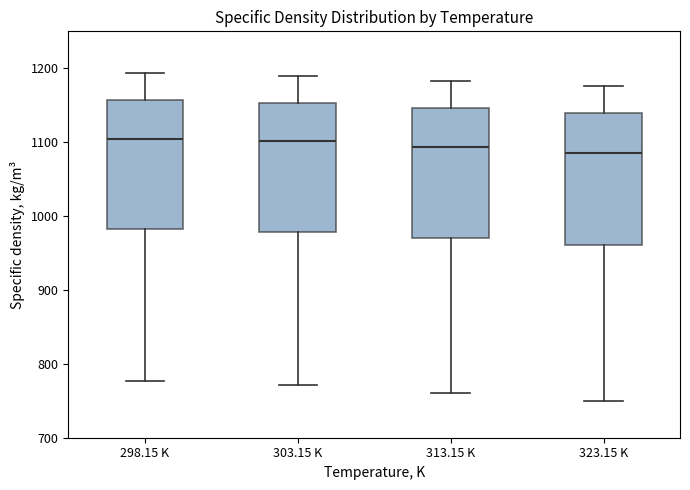

Reading left to right, read every box against the y-axis: the position of its median line, the range the box covers, and the ends of its whiskers. The values are not printed on the chart, so give them approximately, as read against the axis.

298.15 K: median 1100, box 980 to 1160, whiskers 780 to 1190
303.15 K: median 1100, box 980 to 1150, whiskers 770 to 1190
313.15 K: median 1090, box 970 to 1150, whiskers 760 to 1180
323.15 K: median 1090, box 960 to 1140, whiskers 750 to 1180